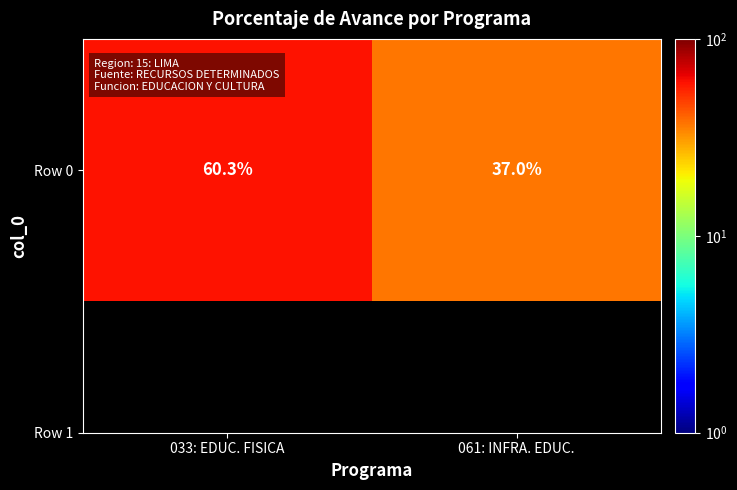

What is the smallest value displayed?

37.0